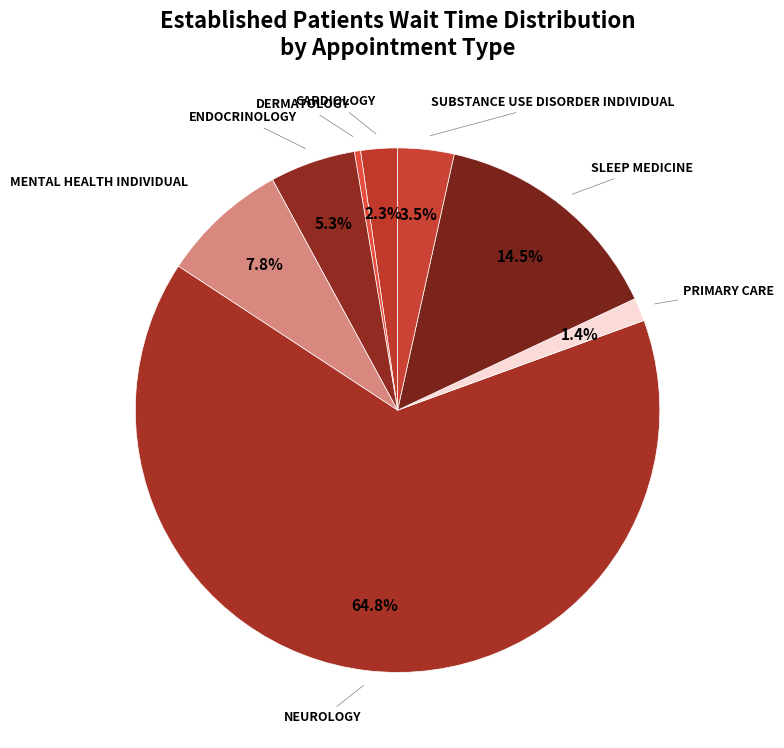

Which category has the biggest portion of the pie?

NEUROLOGY